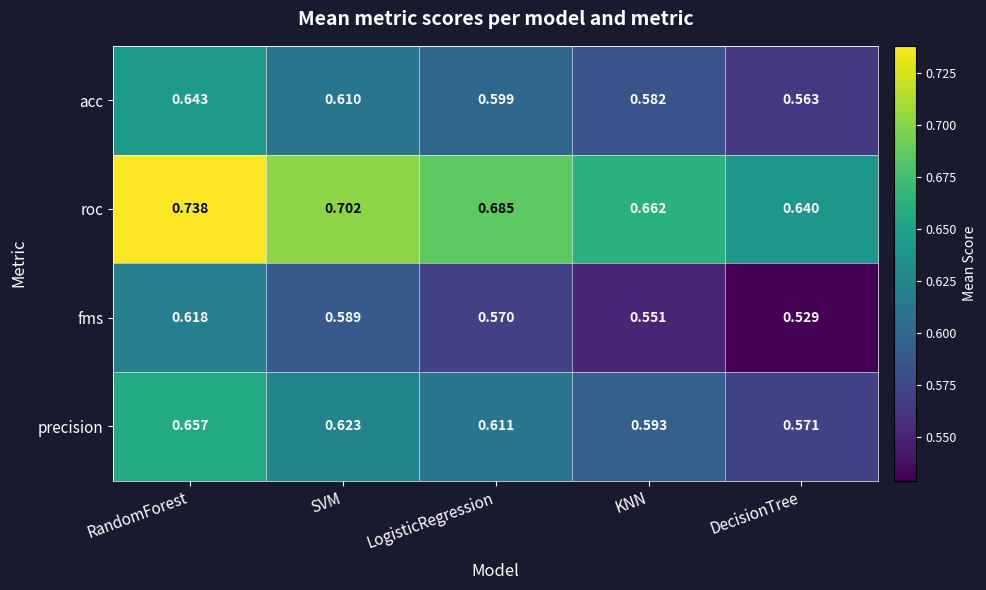

Which series changed the most between LogisticRegression and DecisionTree?

roc